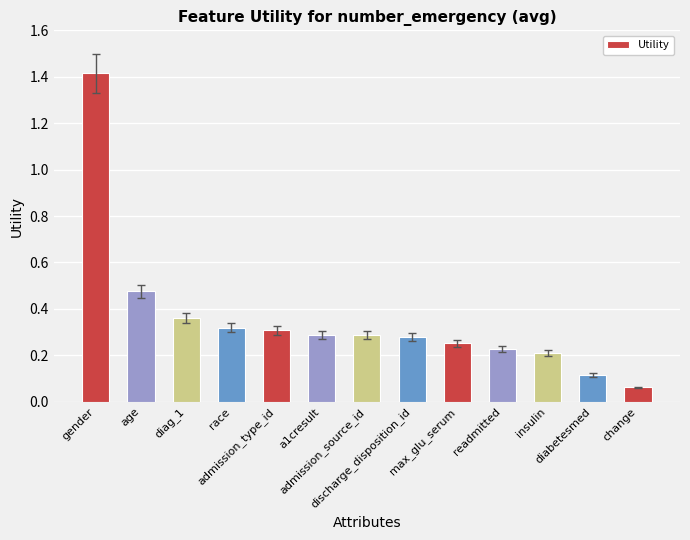

What is the maximum value shown in the chart?

1.4